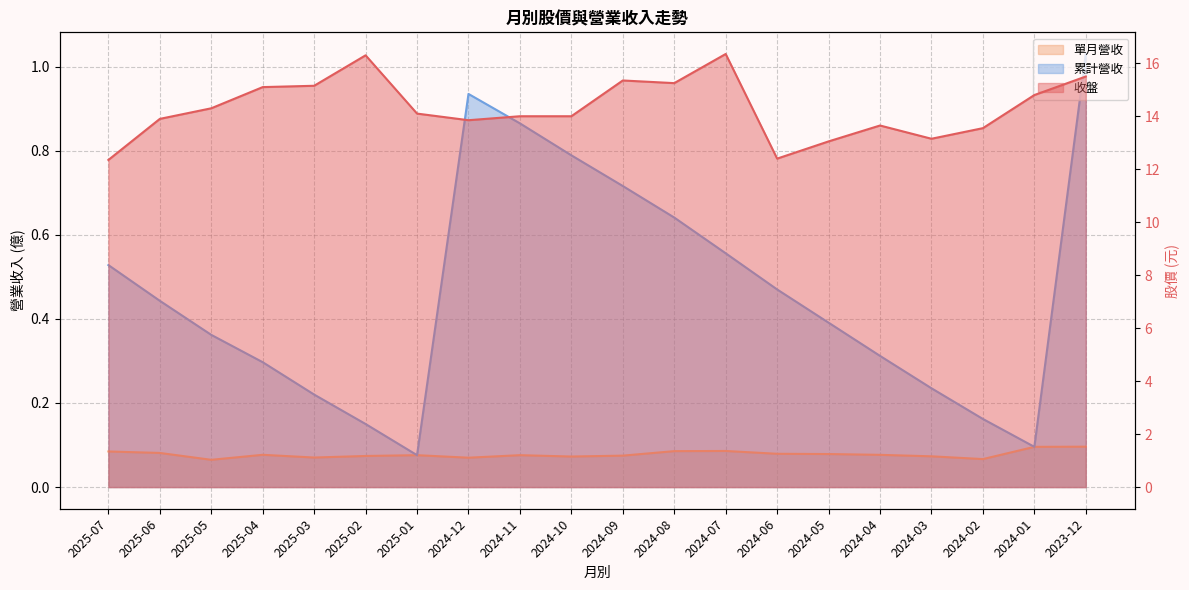

Is it true that 單月營收 equals 0.1 at 2024-08?

True